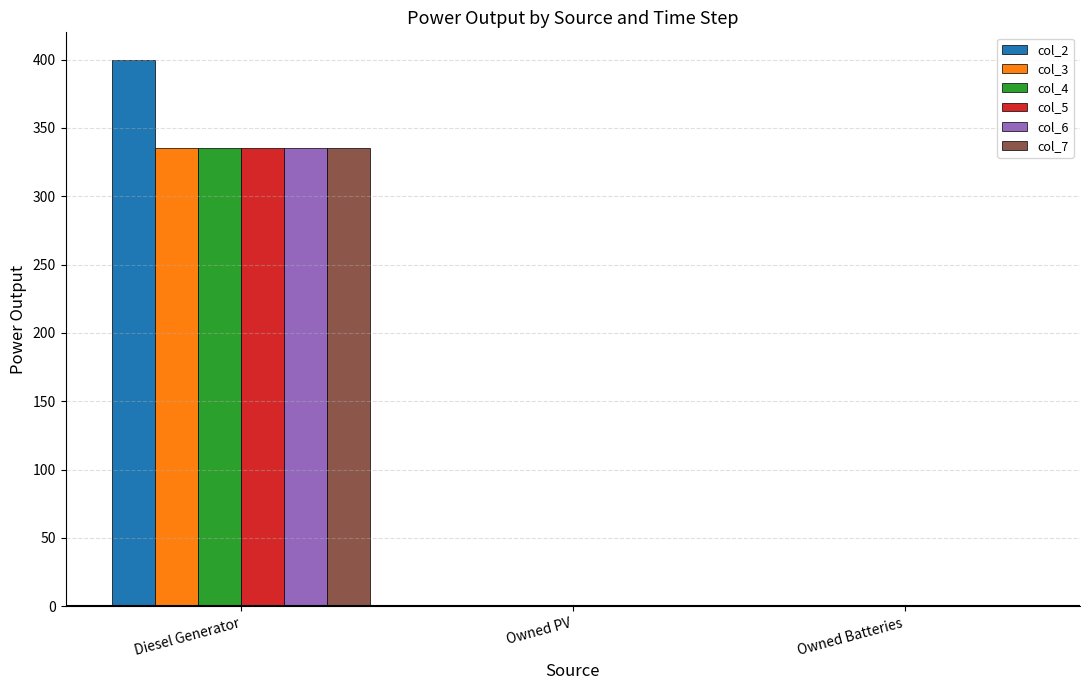

Reading right to left, transcribe all the data shown in this chart.

col_2: Owned Batteries=0.0	Owned PV=0.0	Diesel Generator=400.0
col_3: Owned Batteries=0.0	Owned PV=0.0	Diesel Generator=335.0
col_4: Owned Batteries=0.0	Owned PV=0.0	Diesel Generator=335.0
col_5: Owned Batteries=0.0	Owned PV=0.0	Diesel Generator=335.0
col_6: Owned Batteries=0.0	Owned PV=0.0	Diesel Generator=335.0
col_7: Owned Batteries=0.0	Owned PV=0.0	Diesel Generator=335.0